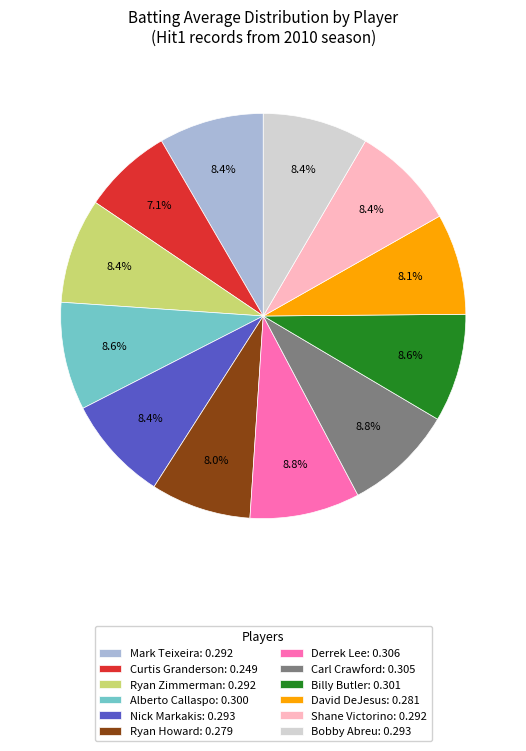

Which slice is the smallest?

Curtis Granderson: 0.249